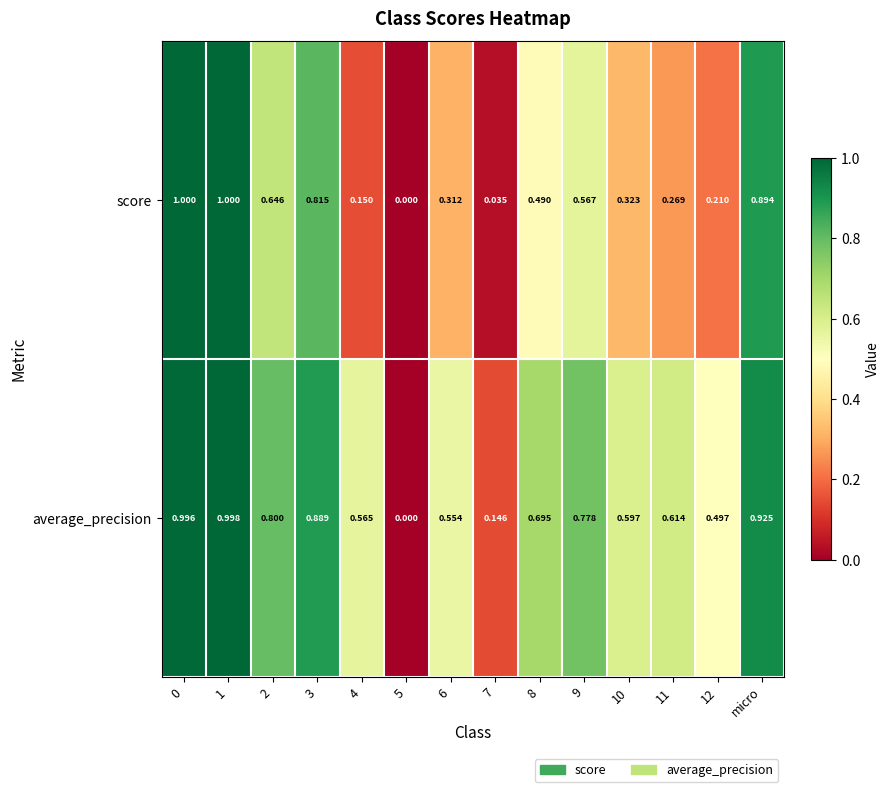

Is the value of average_precision at micro greater than the value of score at 3?

Yes